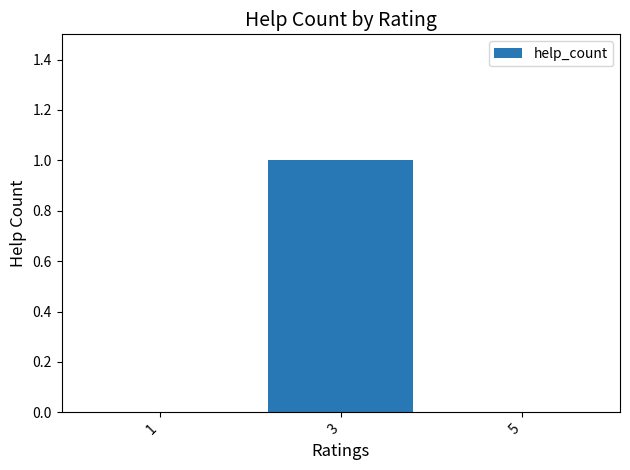

Which label corresponds to the largest value in the chart?

3